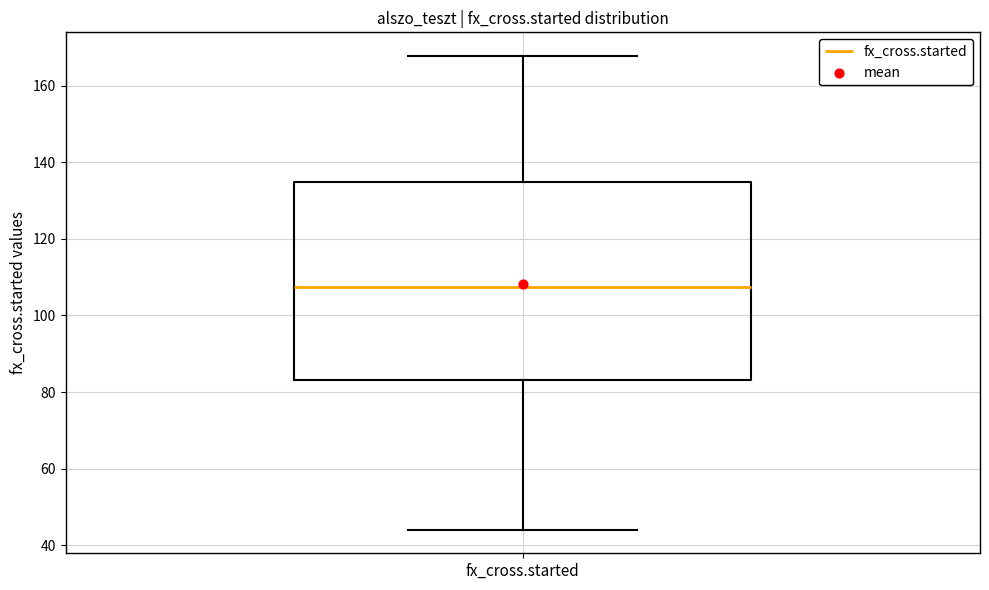

Transcribe this box plot: give where the median line is, the range the box spans, and where the two whiskers end, as read against the y-axis. The values are not printed on the chart, so give them approximately, as read against the axis.

median 108, box 84 to 134, whiskers 44 to 168